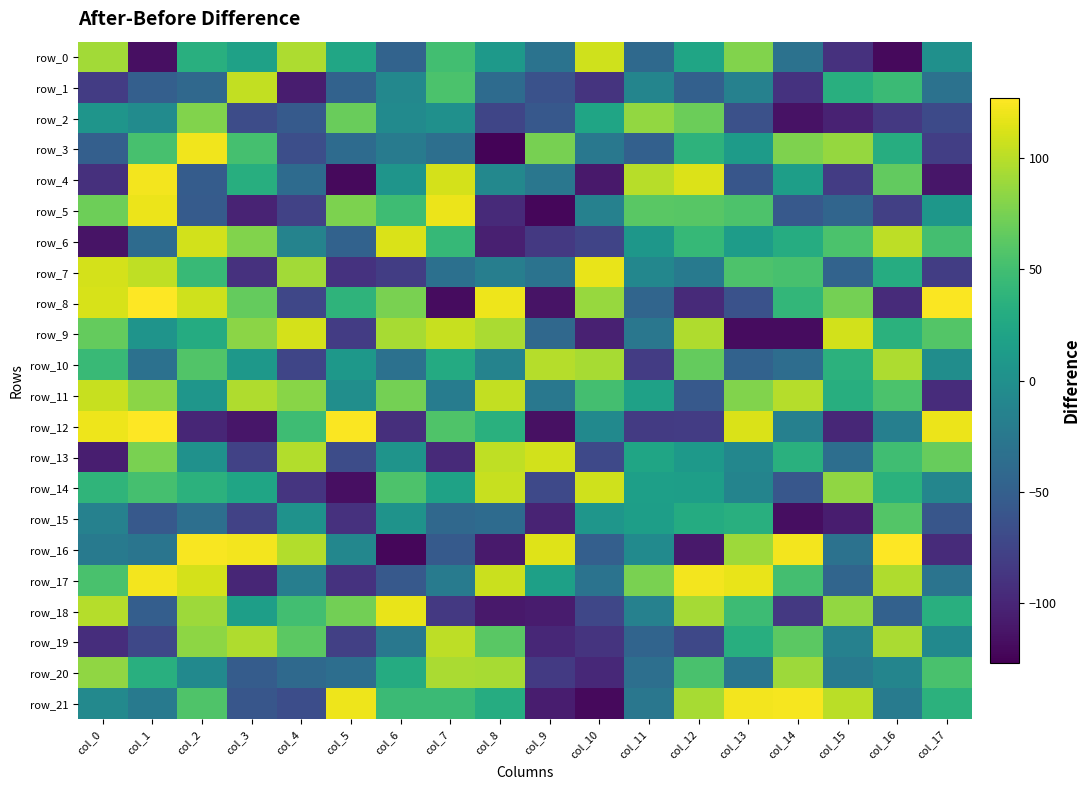

At which category does the chart reach its peak across all series?

col_1